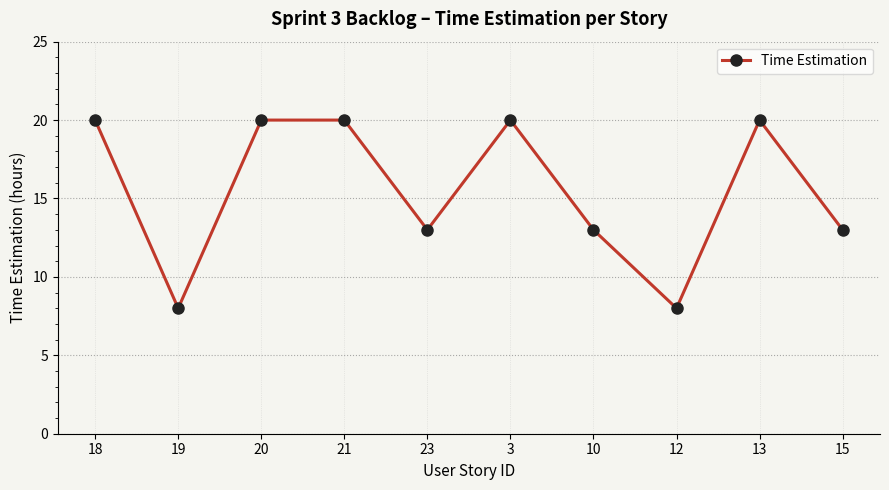

What is the label of the 8th point from the left?

12